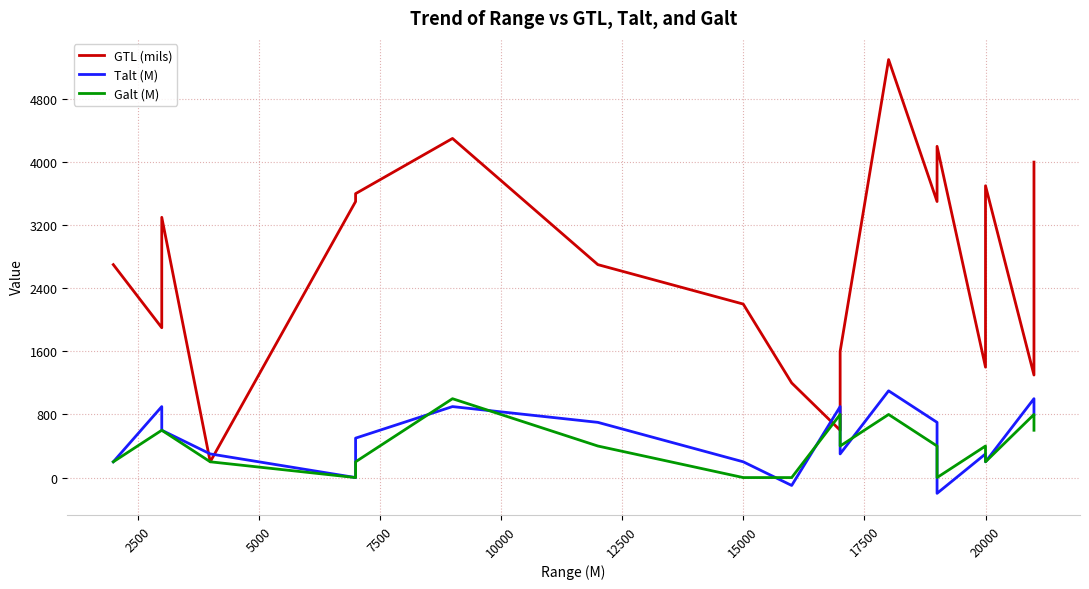

What are all the series names shown in the legend?

GTL (mils), Talt (M), Galt (M)